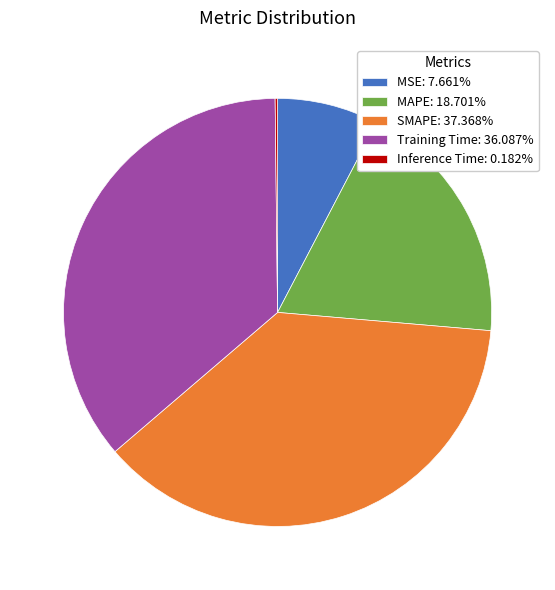

Is there a majority slice in this chart?

No